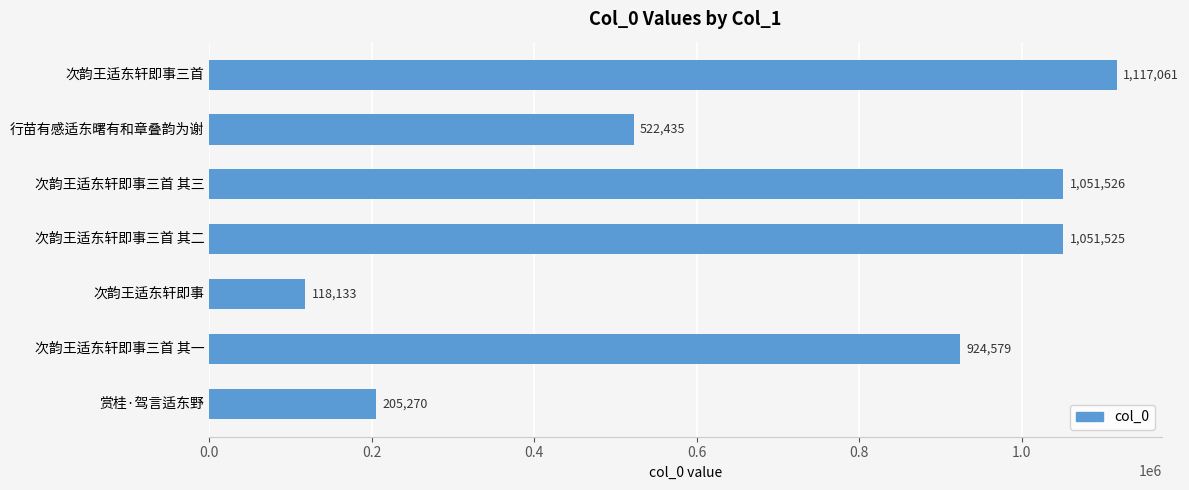

Rank the categories by value from highest to lowest.

次韵王适东轩即事三首, 次韵王适东轩即事三首 其三, 次韵王适东轩即事三首 其二, 次韵王适东轩即事三首 其一, 行苗有感适东曙有和章叠韵为谢, 赏桂·驾言适东野, 次韵王适东轩即事